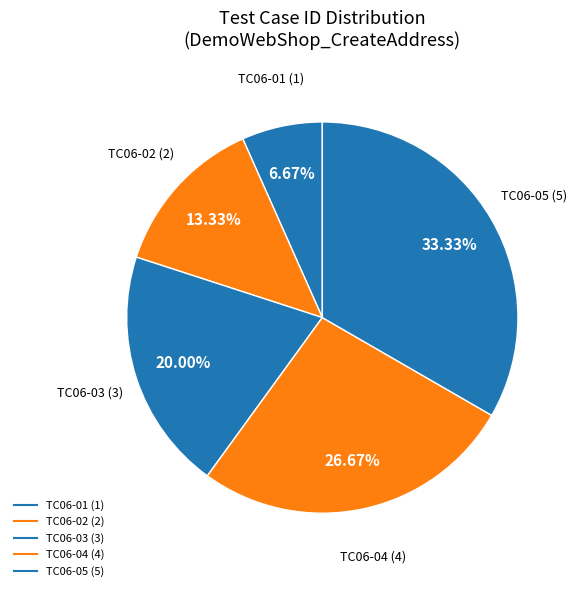

How many segments does this pie chart have?

5